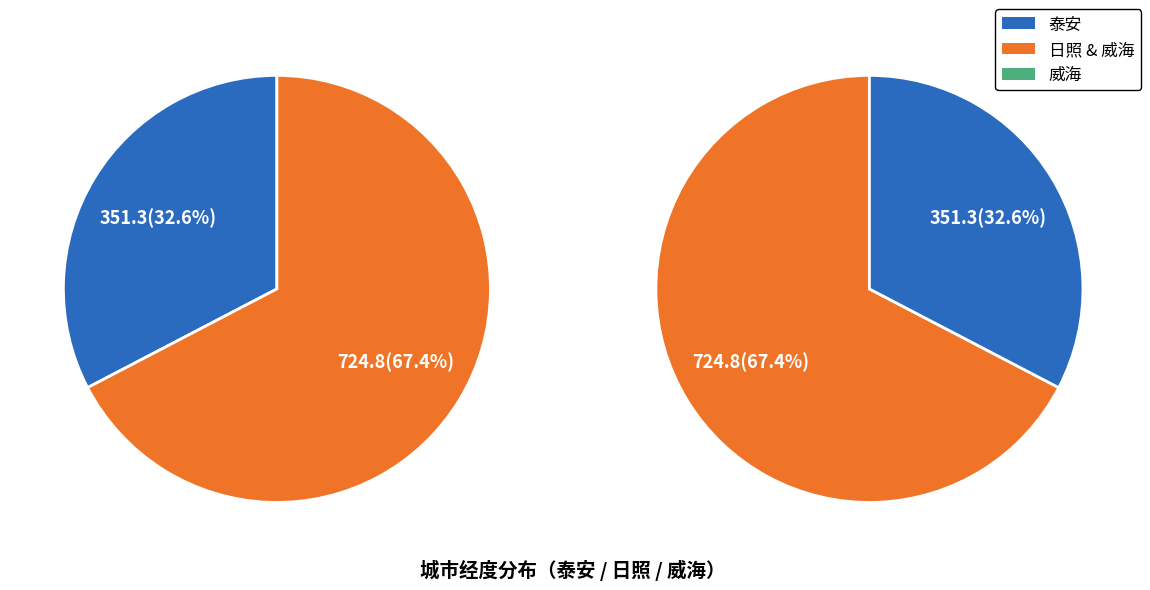

Combined, do 泰安 and 日照 account for over 50%?

Yes